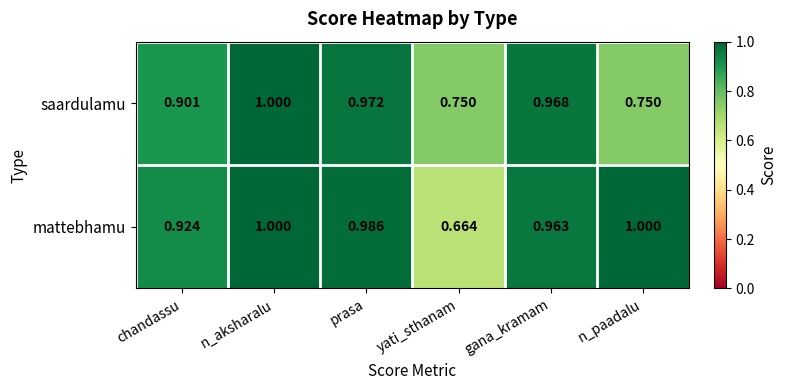

Which series has the widest spread of values?

mattebhamu